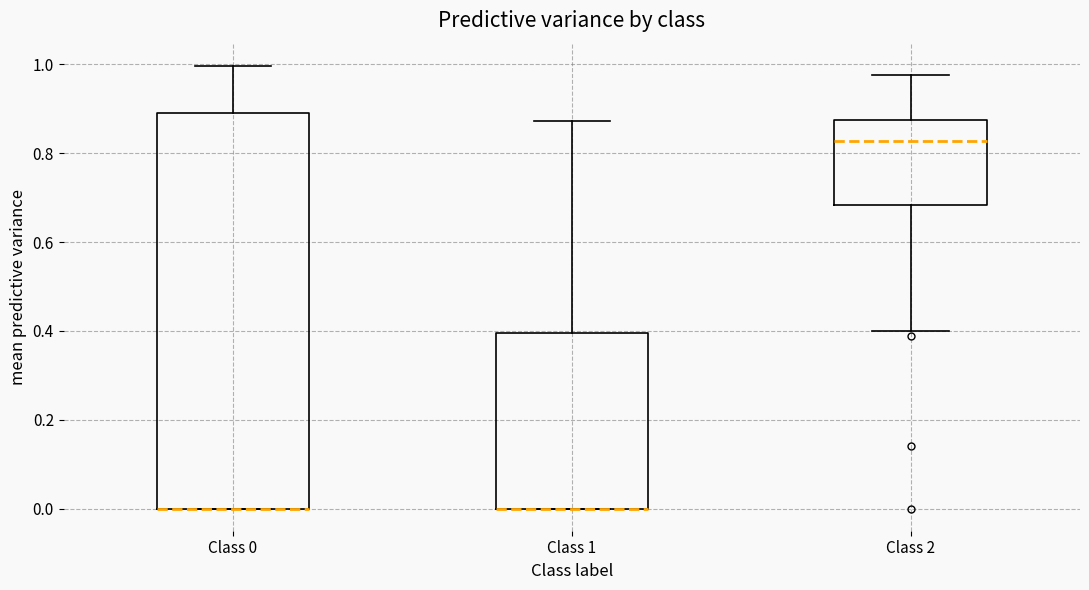

Reading left to right, read every box against the y-axis: the position of its median line, the range the box covers, and the ends of its whiskers. The values are not printed on the chart, so give them approximately, as read against the axis.

Class 0: median 0.00 (drawn on the box's lower edge), box 0.00 to 0.90, whiskers 0.00 to 1.00
Class 1: median 0.00 (drawn on the box's lower edge), box 0.00 to 0.40, whiskers 0.00 to 0.88
Class 2: median 0.82, box 0.68 to 0.88, whiskers 0.40 to 0.98